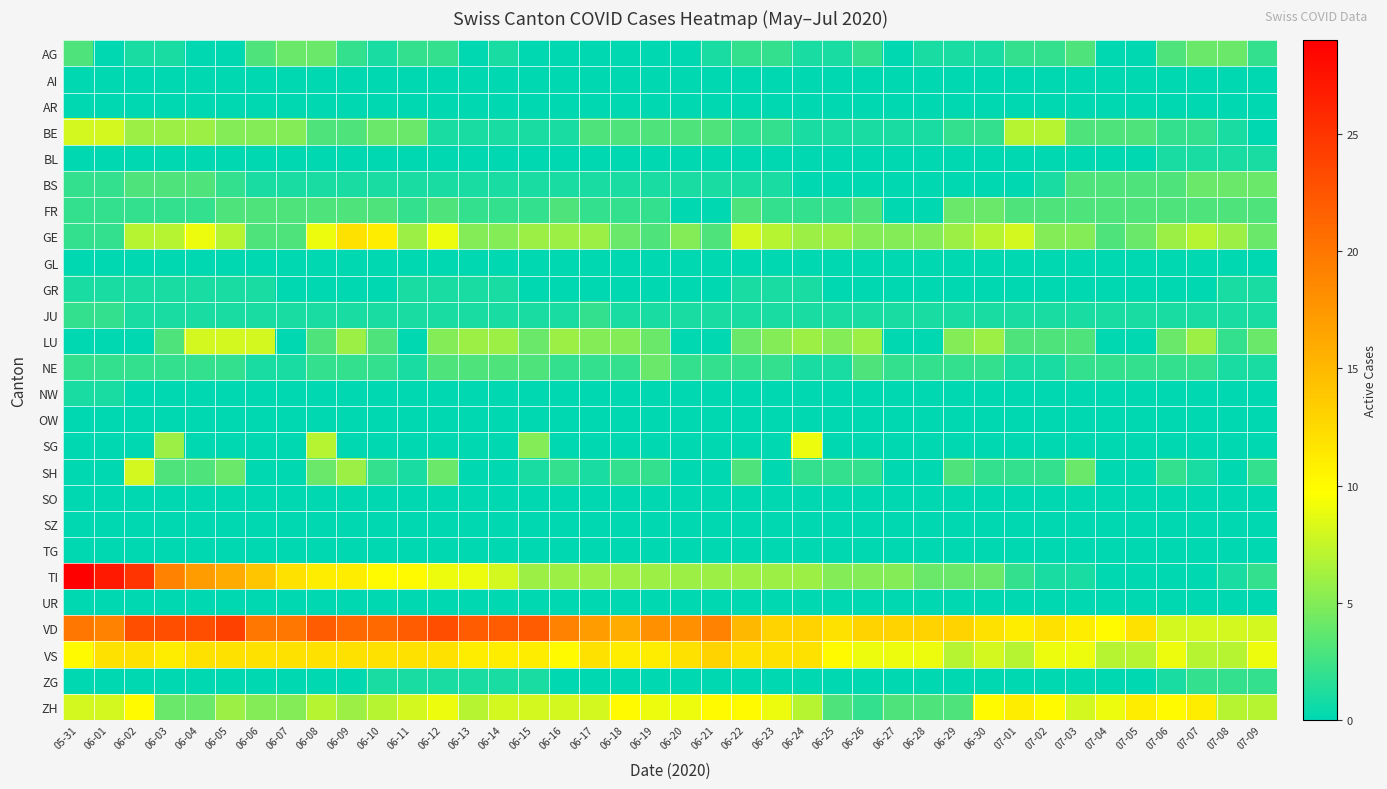

Which label corresponds to the largest value in the chart?

05-31